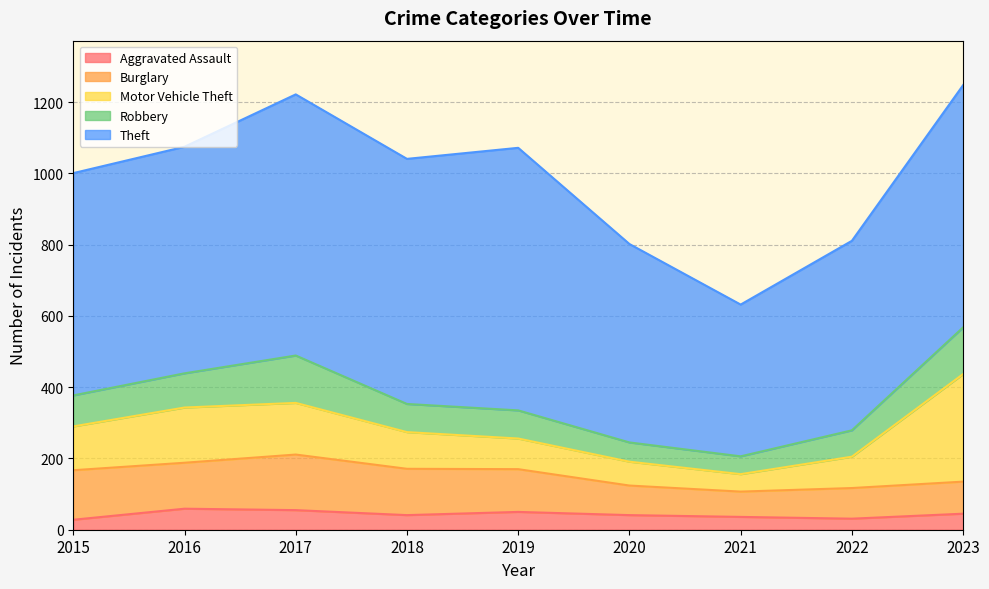

Reading left to right, what are all the values shown in this chart?

Aggravated Assault: 28	59	55	41	50	41	36	31	45
Burglary: 139	129	156	130	120	83	71	86	90
Motor Vehicle Theft: 123	155	145	103	86	67	49	88	302
Robbery: 87	96	133	79	79	54	50	74	131
Theft: 624	636	733	688	737	557	426	532	680